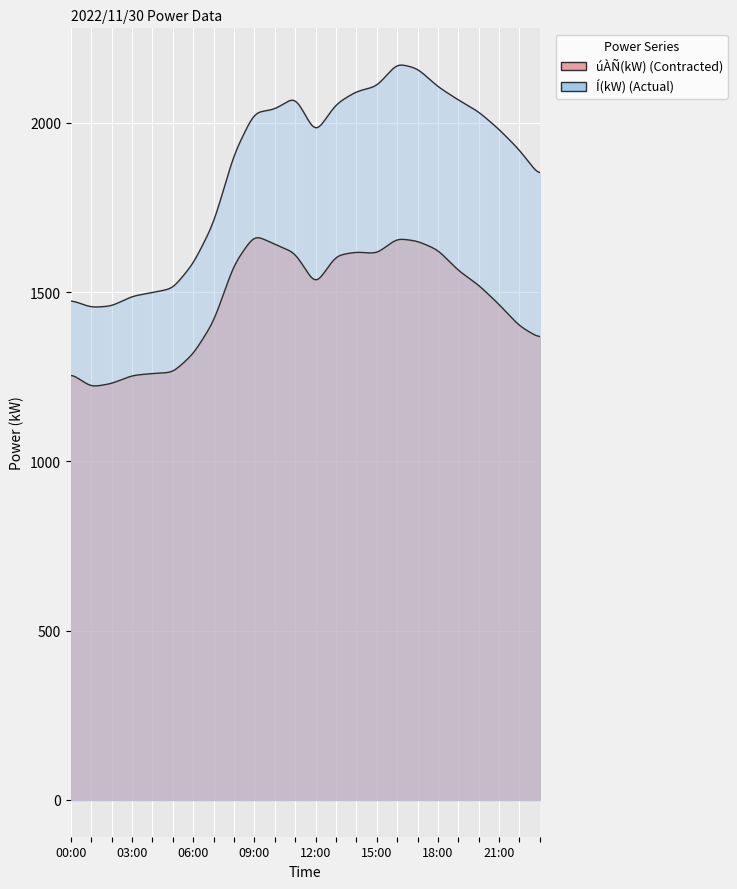

At which category does the chart reach its peak across all series?

16:00